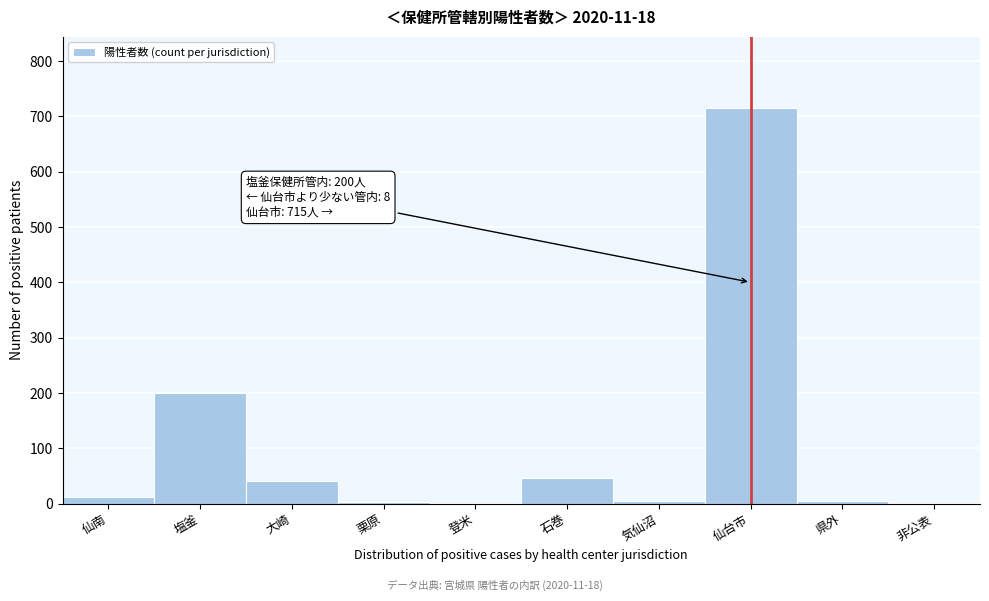

Which category has the highest value across all series?

仙台市